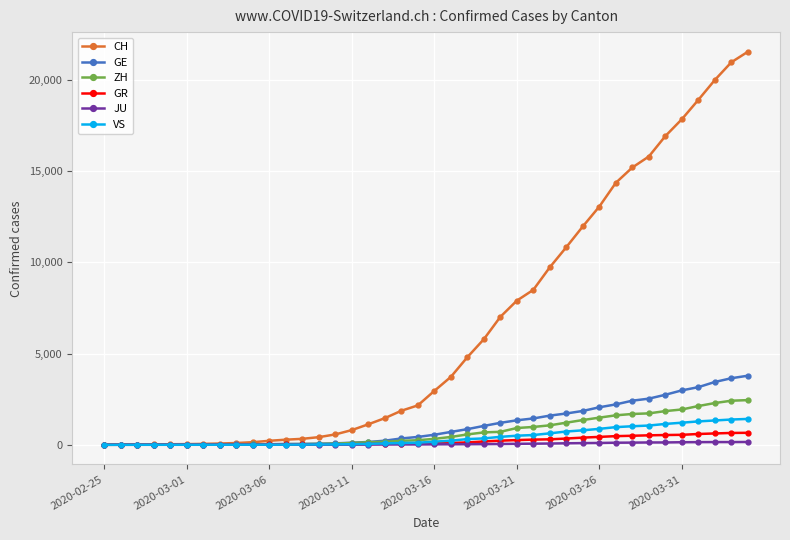

Which series has the largest total across all categories?

CH